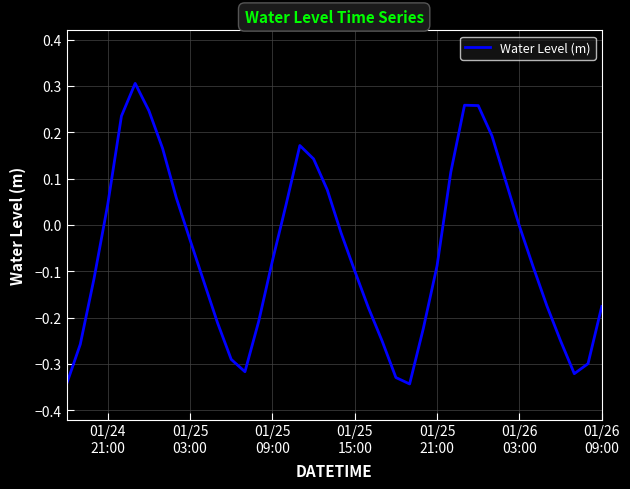

What is the difference between the maximum and minimum values?

0.6